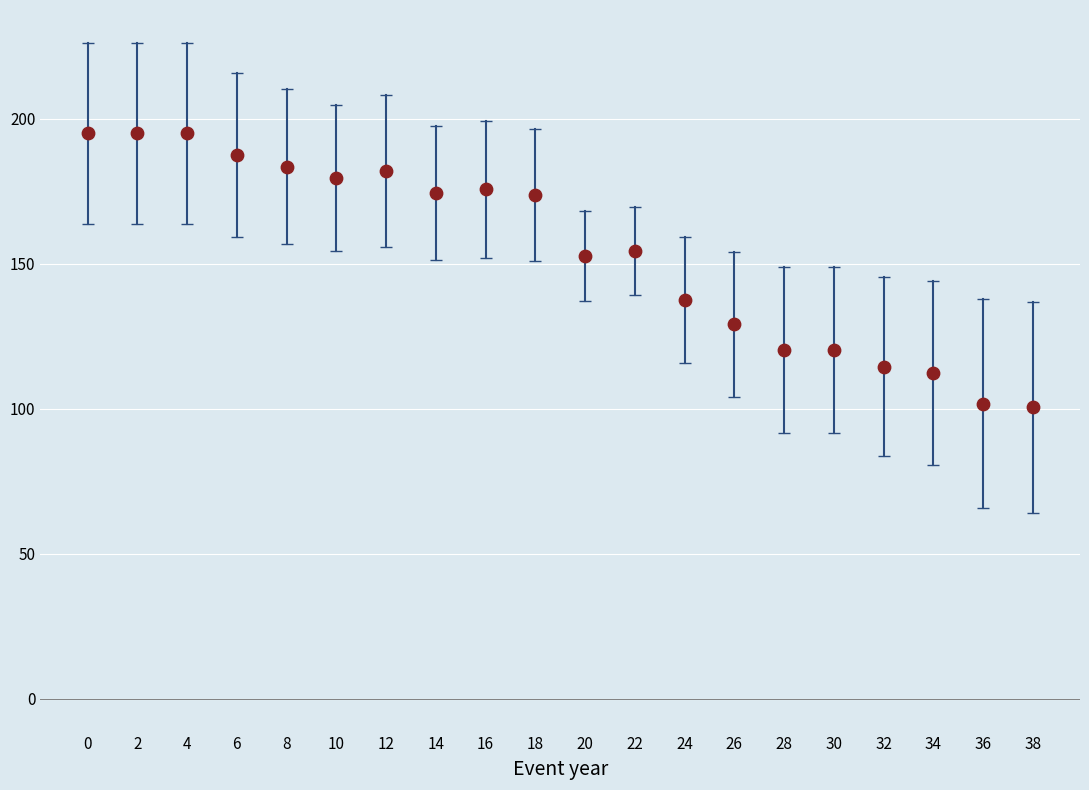

What is the range of X values (max minus min)?

38.0